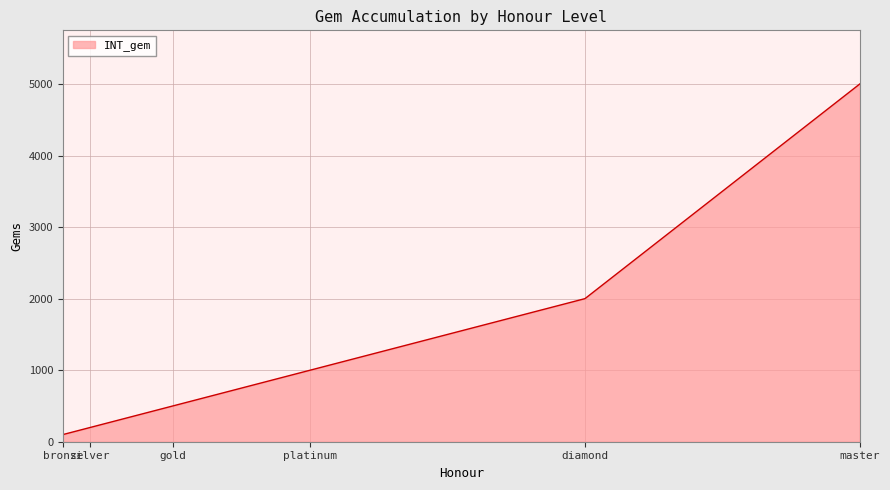

Between silver and diamond, which is larger?

diamond